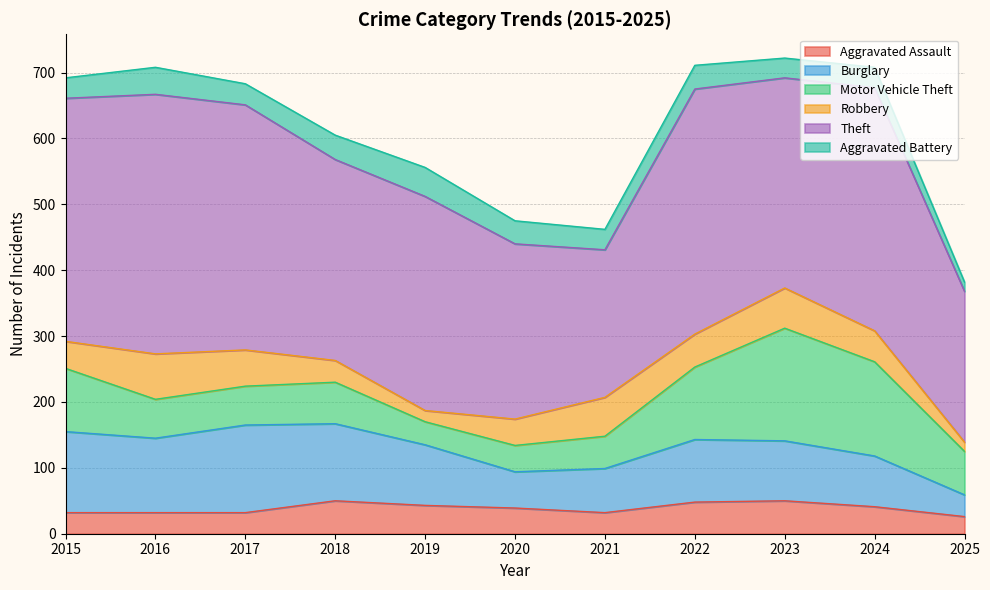

At which label does Burglary reach its peak?

2017